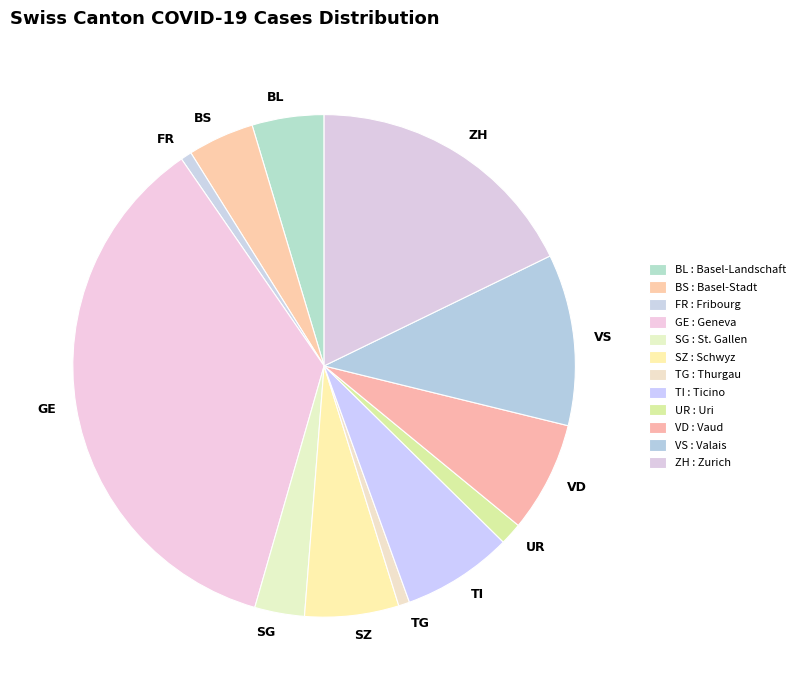

Approximately how many times larger is the value at SG compared to FR?

4.5